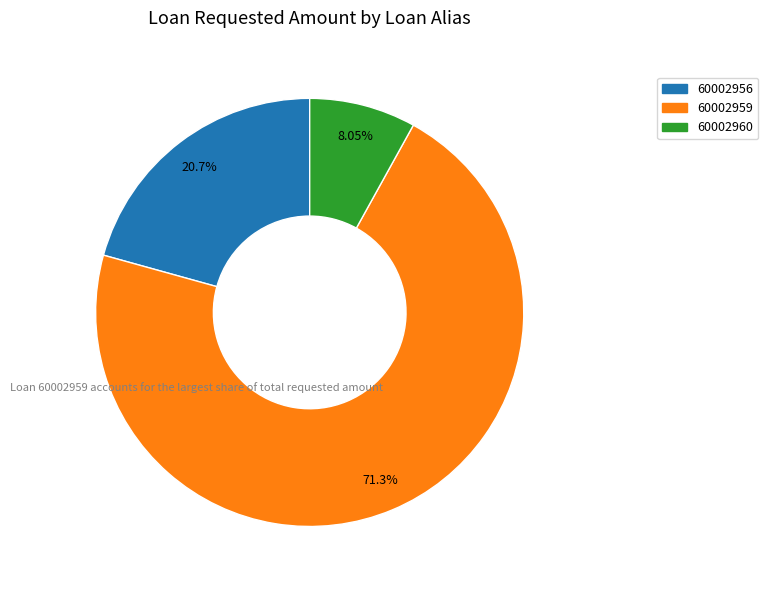

To the nearest percent, what percentage of the pie is 60002960?

8%